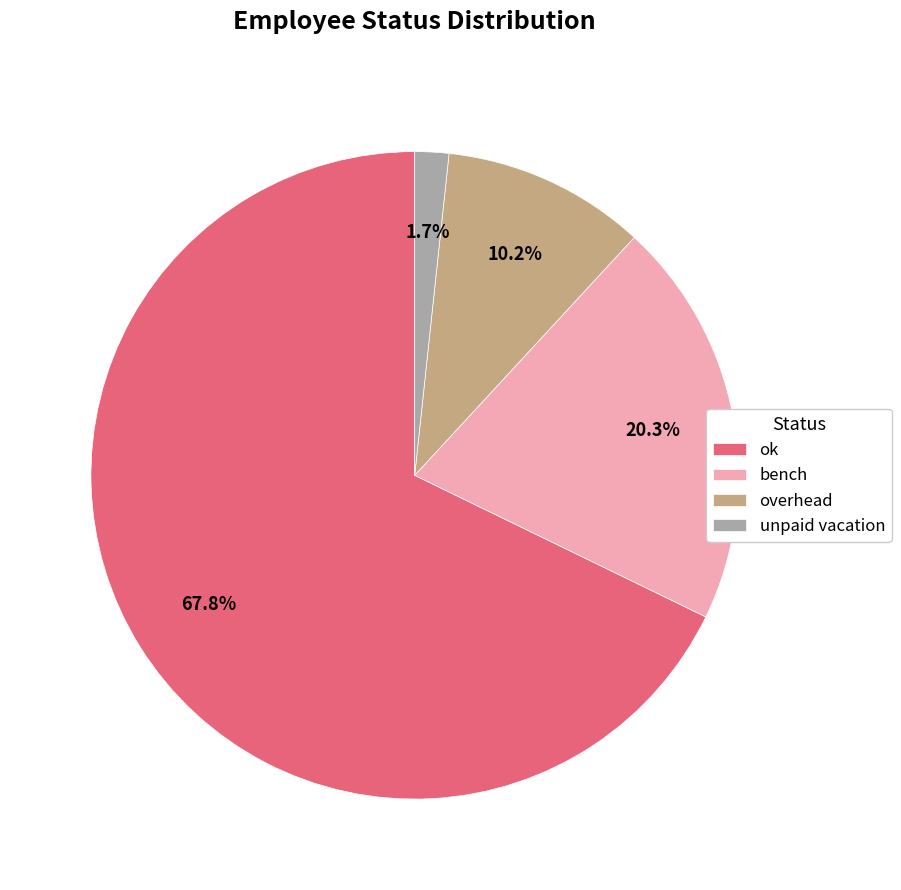

Which slice is the largest?

ok